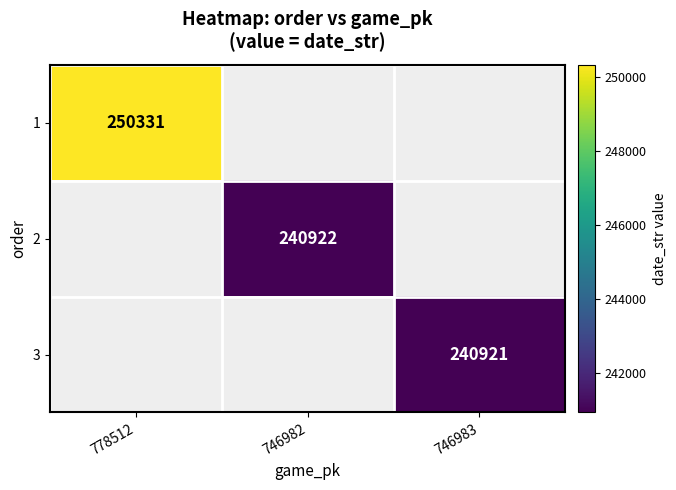

How many distinct data groups are displayed?

3